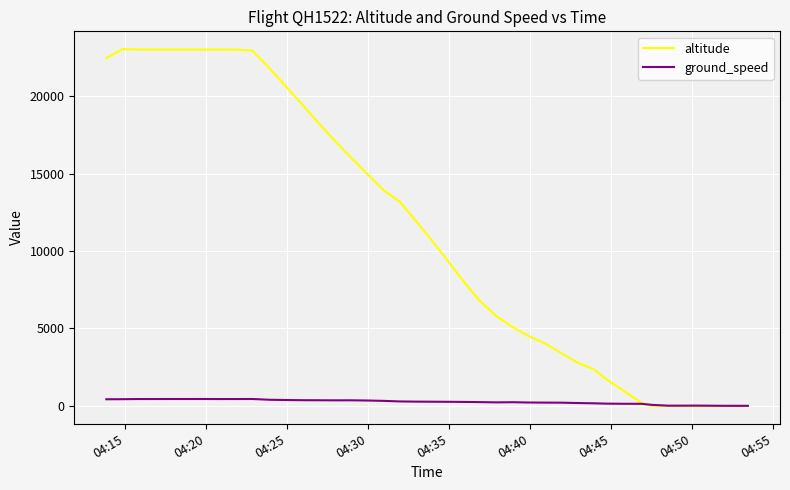

Which series has the largest range (max minus min)?

altitude